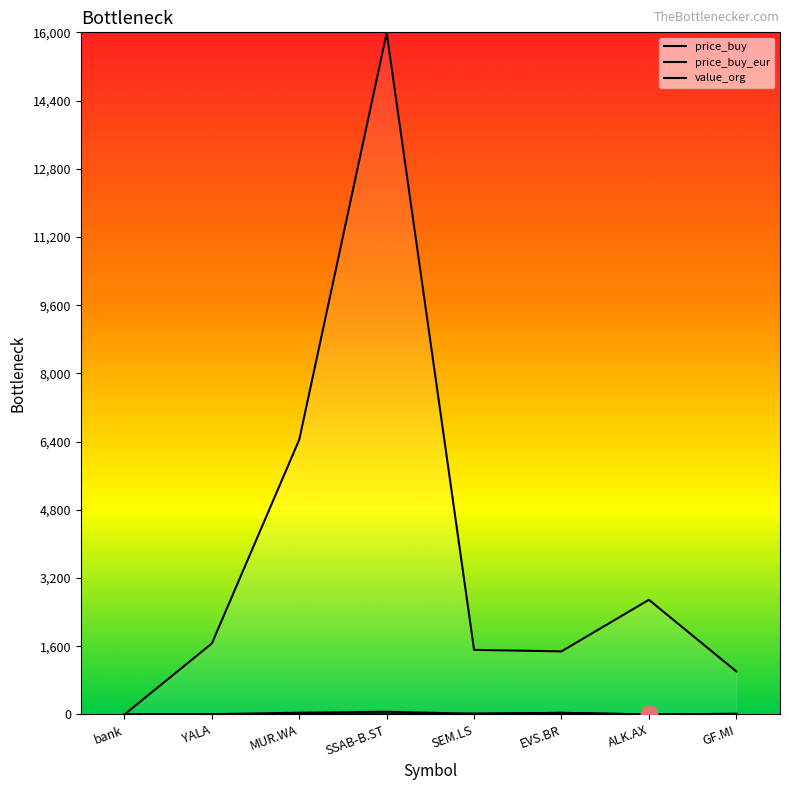

The price_buy_eur series shows 9.6 at MUR.WA. True or false?

True